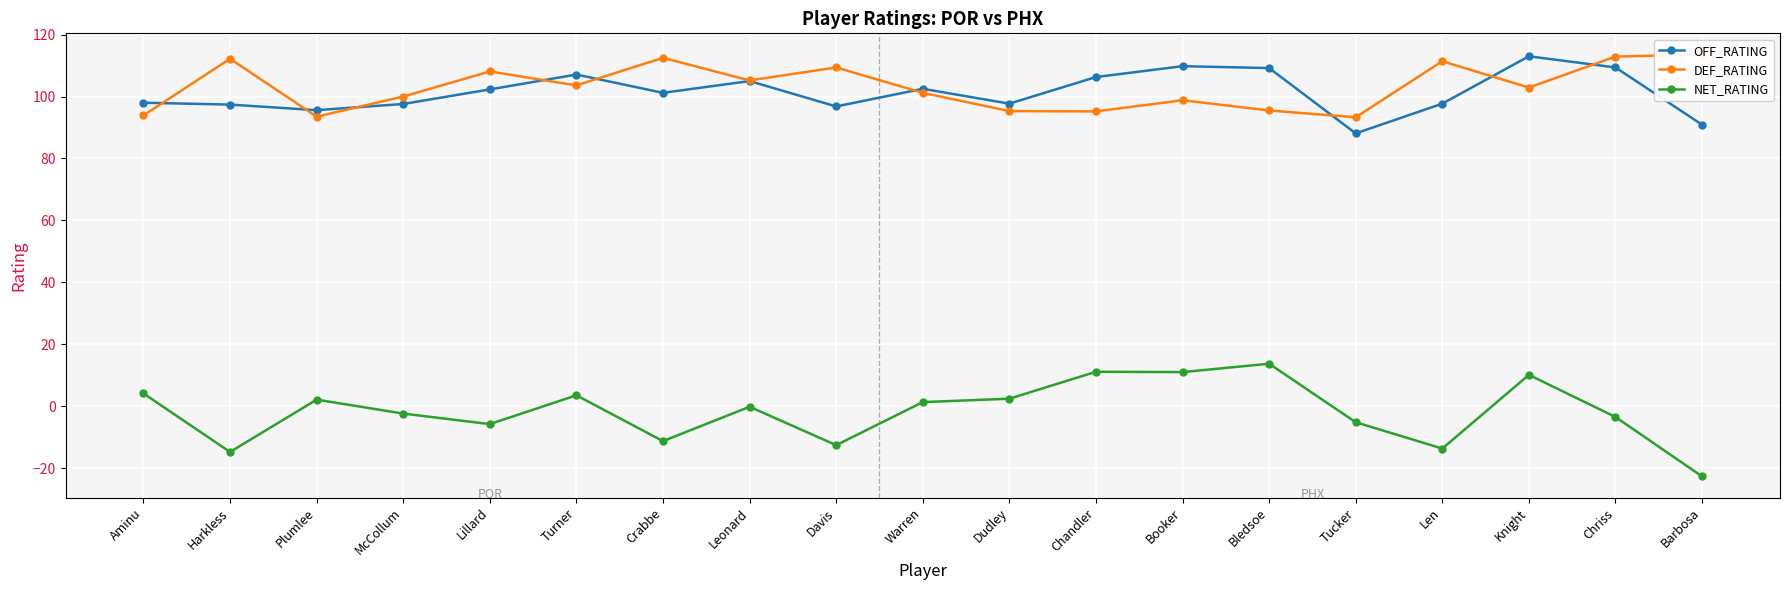

Reading left to right, list all the values displayed in this chart.

OFF_RATING: 98.0	97.4	95.6	97.6	102.3	107.1	101.2	105.0	96.8	102.5	97.7	106.3	109.8	109.2	88.1	97.7	113.0	109.4	90.9
DEF_RATING: 93.9	112.2	93.5	100.0	108.1	103.6	112.5	105.2	109.4	101.2	95.3	95.2	98.8	95.5	93.3	111.4	102.9	112.9	113.6
NET_RATING: 4.1	-14.8	2.1	-2.4	-5.8	3.5	-11.3	-0.2	-12.6	1.3	2.4	11.1	11.0	13.7	-5.2	-13.7	10.1	-3.5	-22.7